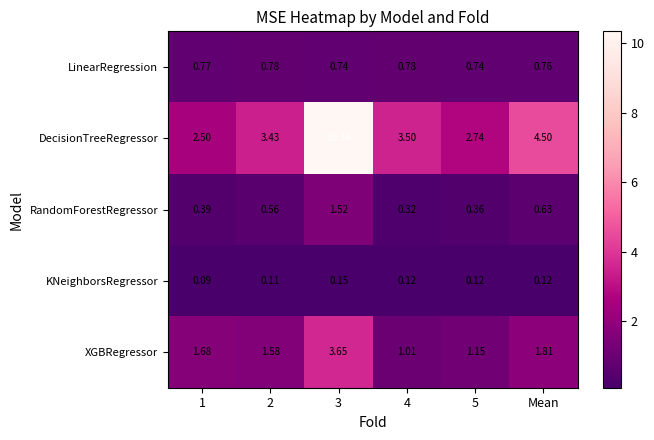

Which series changed the most between 2 and Mean?

DecisionTreeRegressor